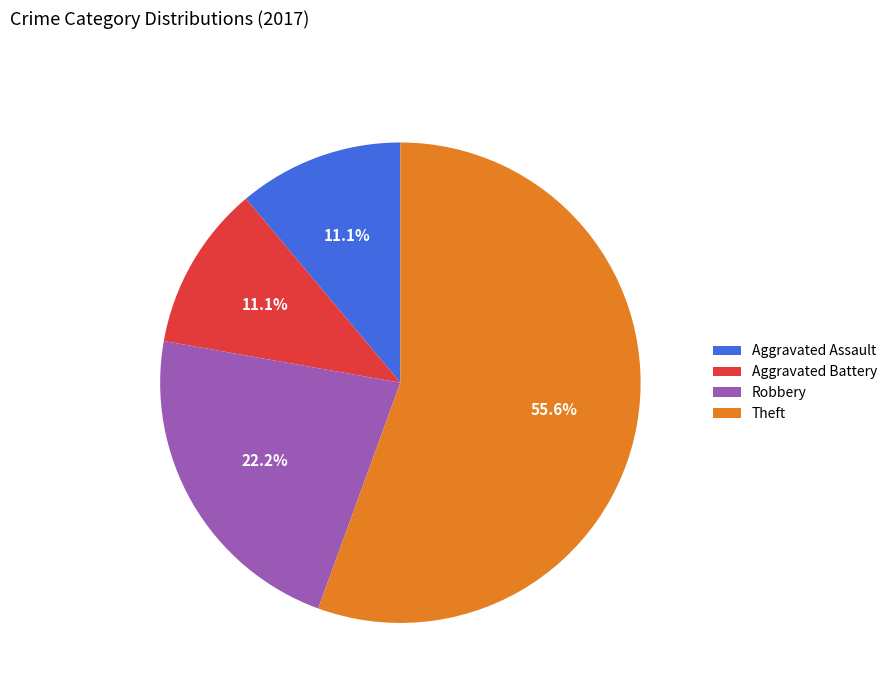

How many slices are in this pie chart?

4